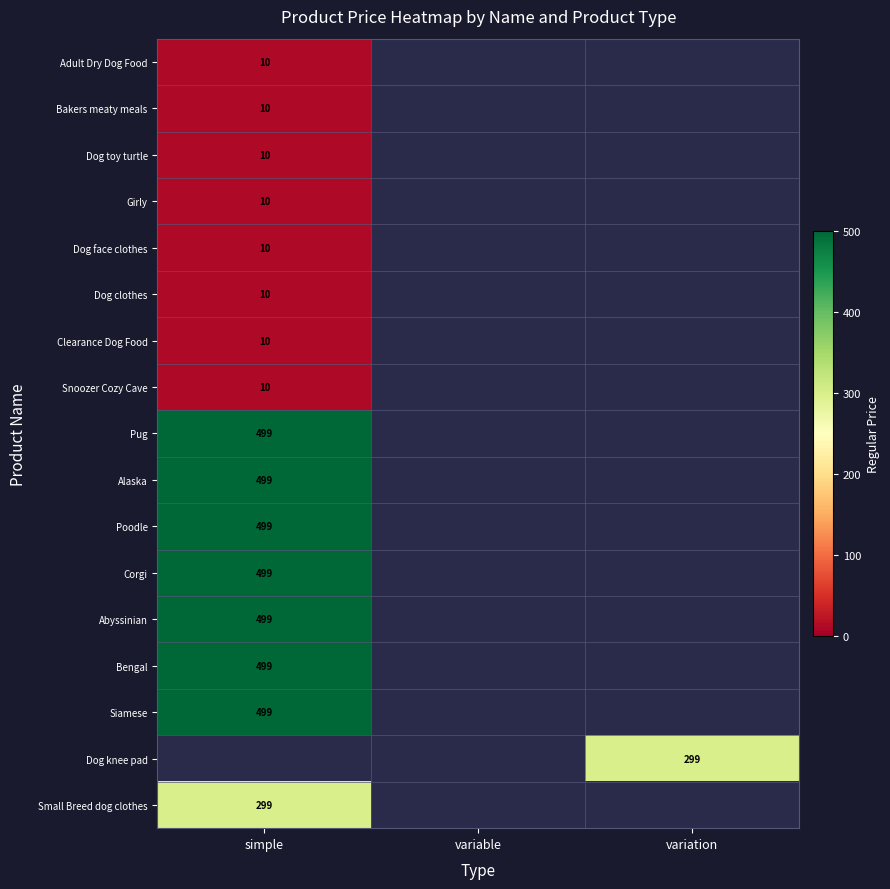

How many categories are shown in the chart?

3